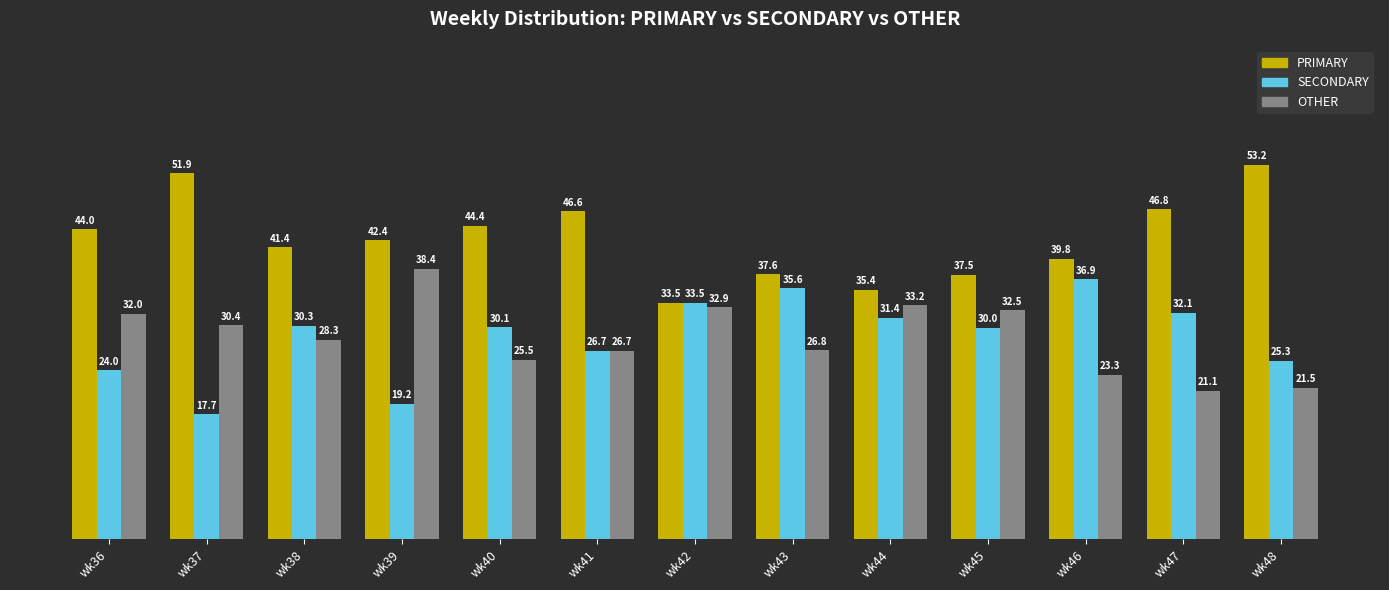

At which category does the chart reach its peak across all series?

wk48